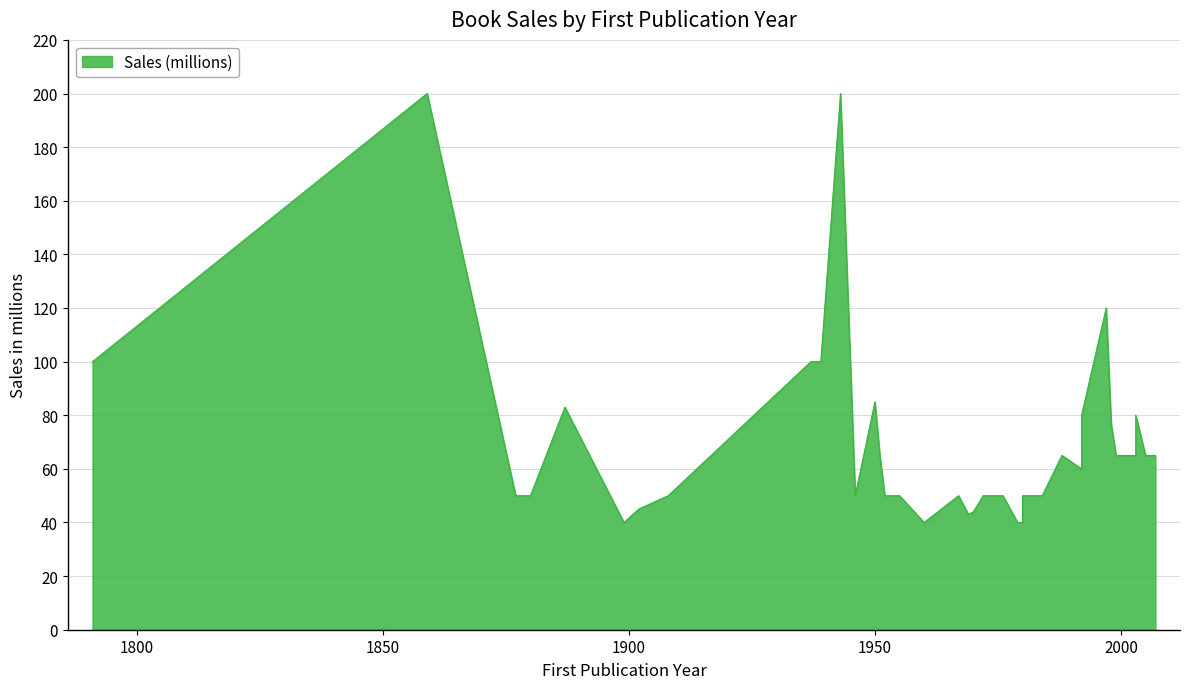

Approximately how many times larger is the value at 2003 compared to 1972?

1.3